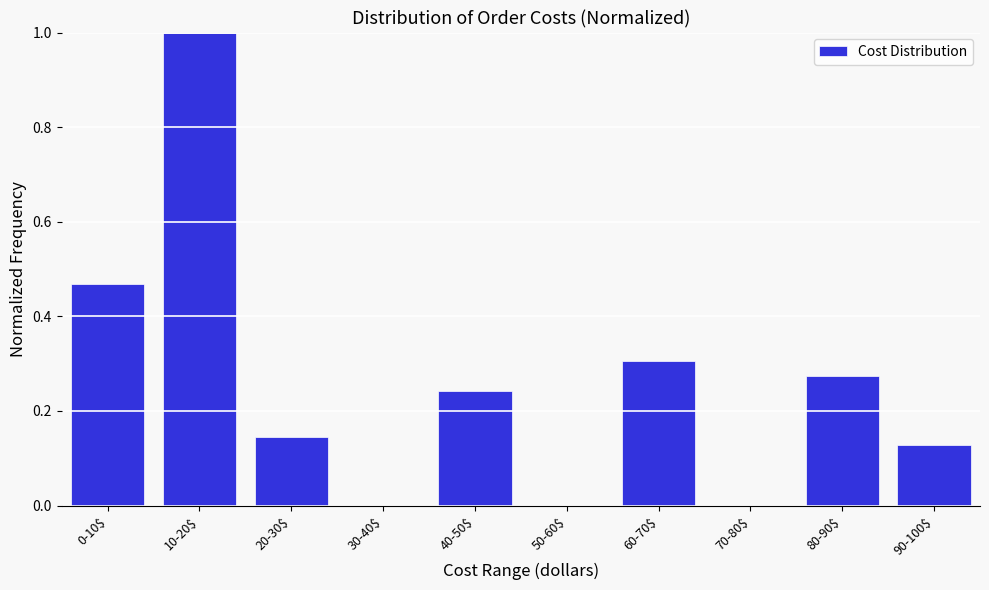

True or false: the data shows 0.6 at 50-60$.

False